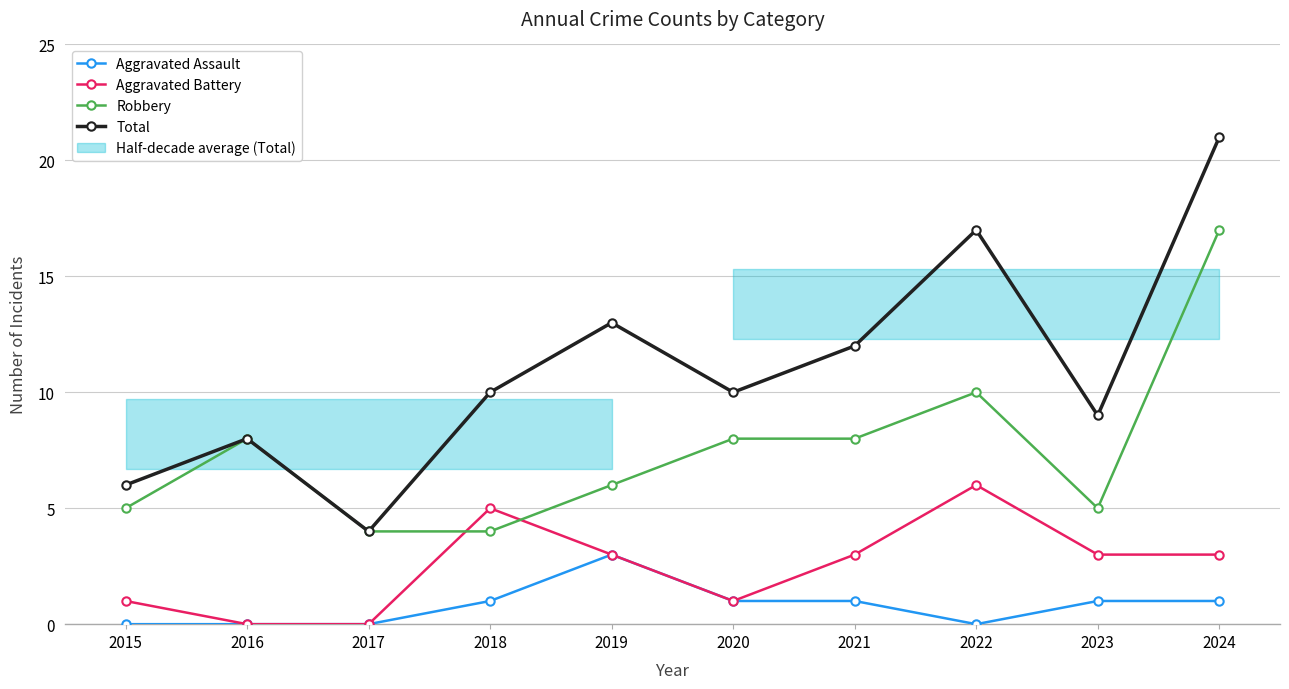

At 2017, list the series in order from smallest to largest.

Aggravated Assault, Aggravated Battery, Robbery, Total